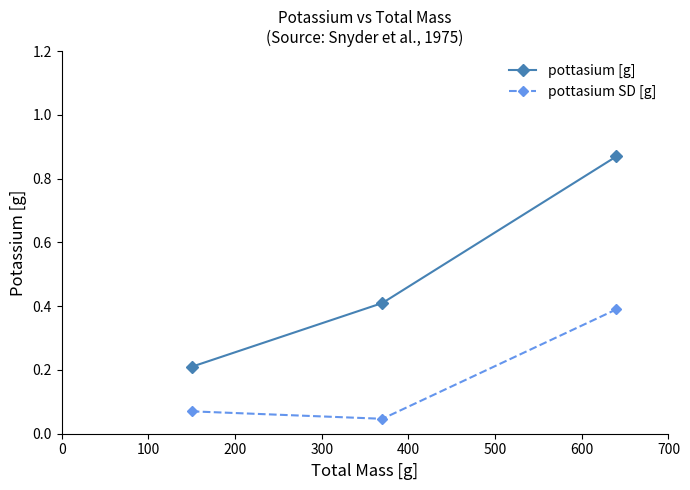

What is the value of the pottasium [g] point at the 1st from the left?

0.2